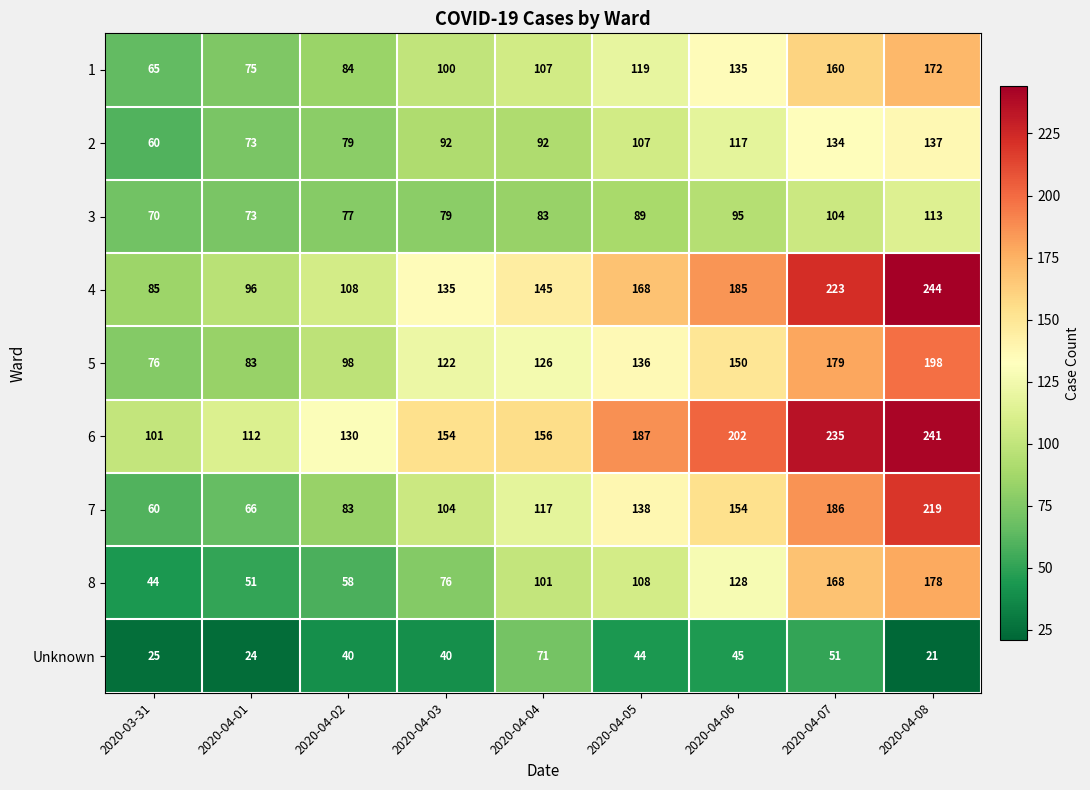

Which category has the highest value in the 8 series?

2020-04-08